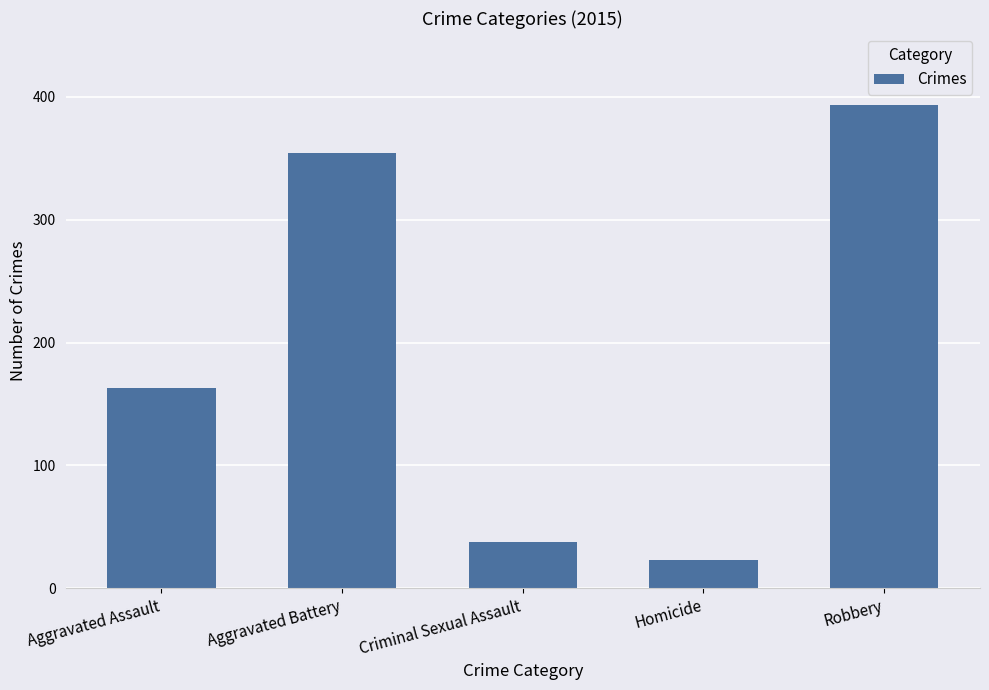

Rank the categories by value from lowest to highest.

Homicide, Criminal Sexual Assault, Aggravated Assault, Aggravated Battery, Robbery